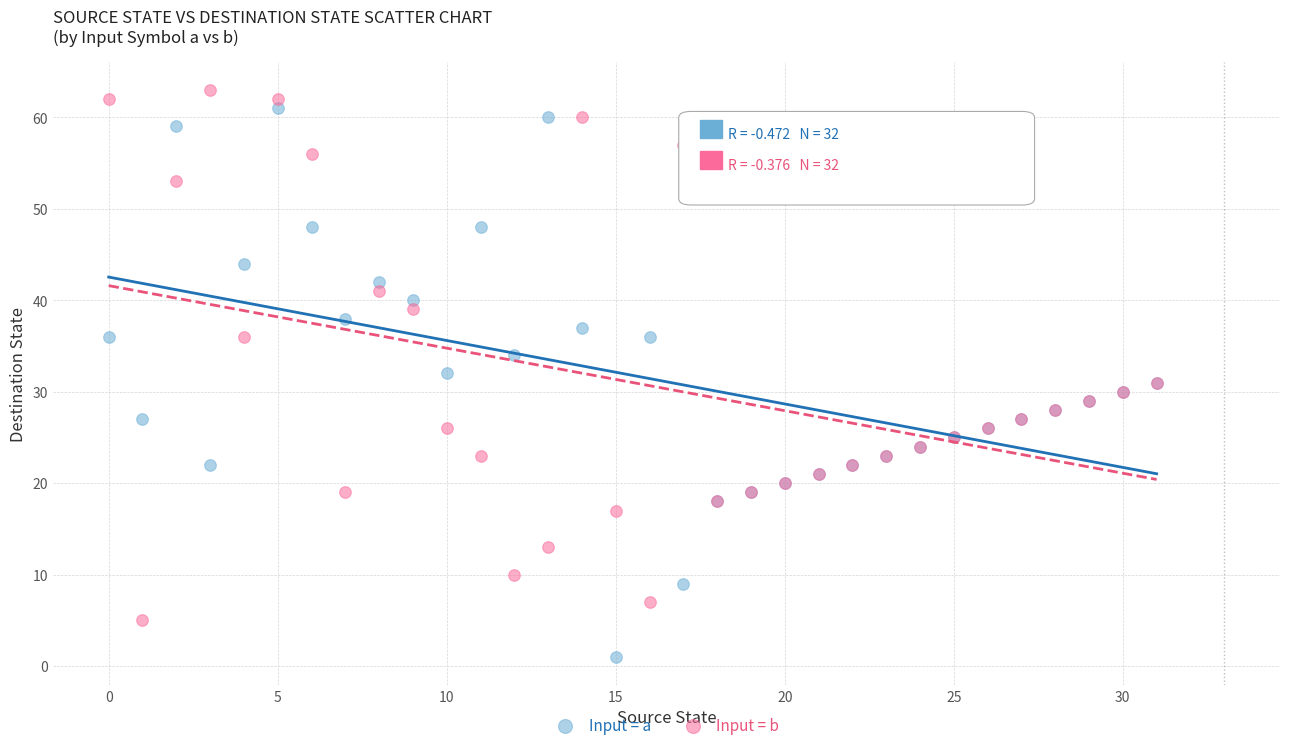

What are all the series names shown in the legend?

Input = a, Input = b